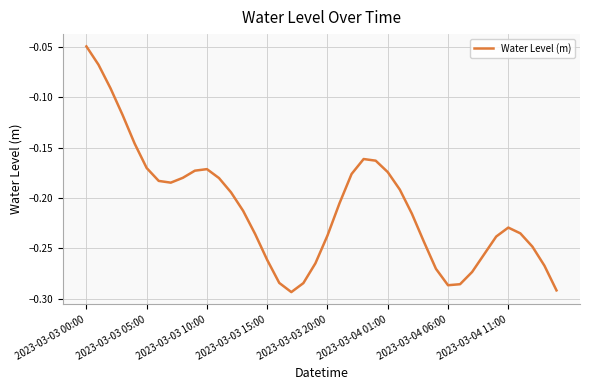

How many lines are shown in the chart?

1